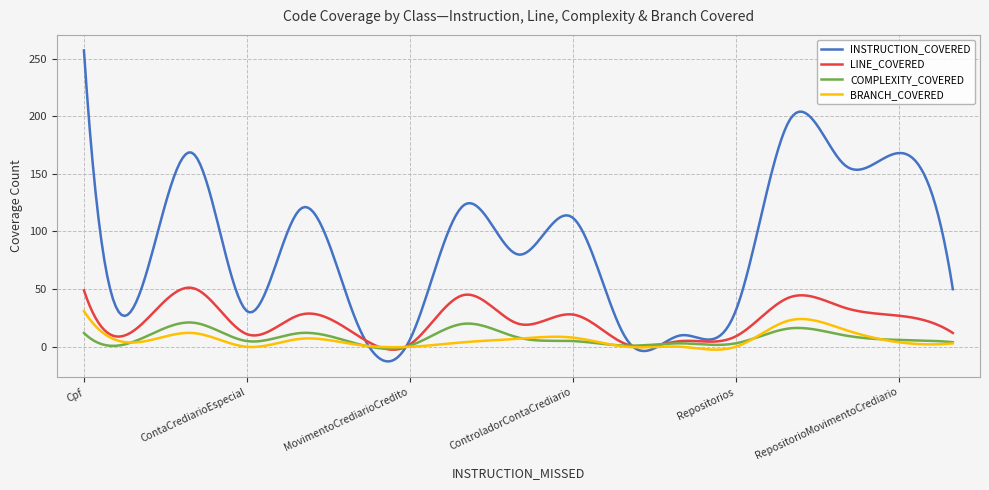

Which series has the largest total across all categories?

INSTRUCTION_COVERED